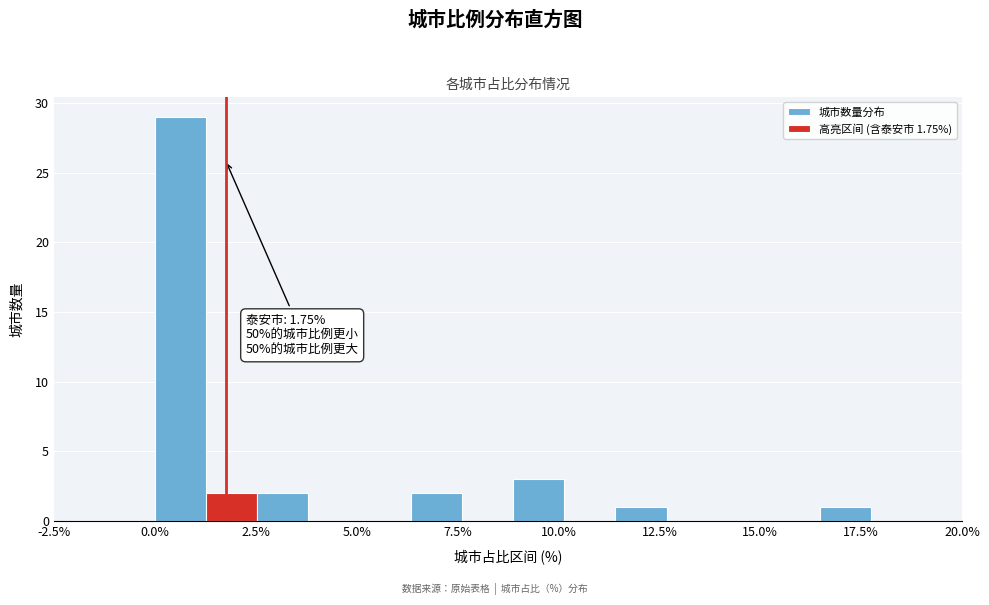

Read against the x-axis, roughly where is the centre of the tallest bar?

0.5